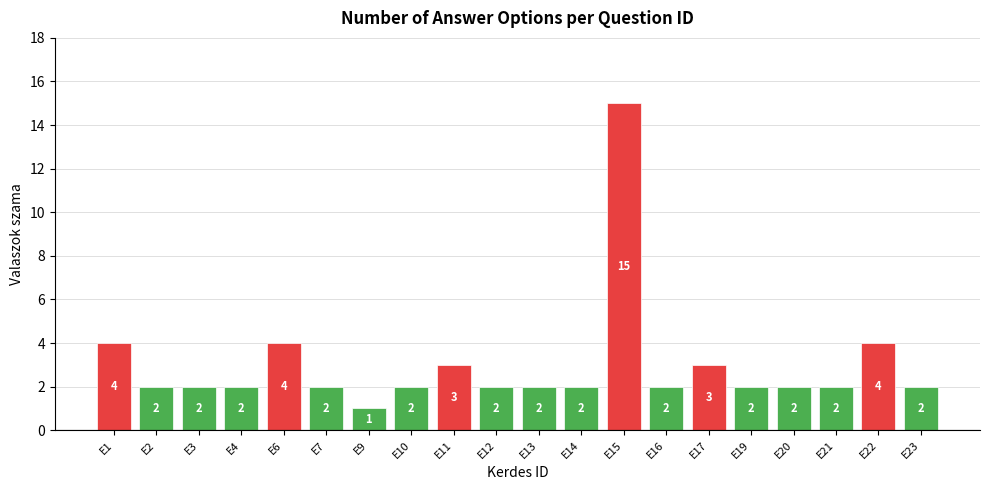

Reading left to right, what are all the values shown in this chart?

4	2	2	2	4	2	1	2	3	2	2	2	15	2	3	2	2	2	4	2